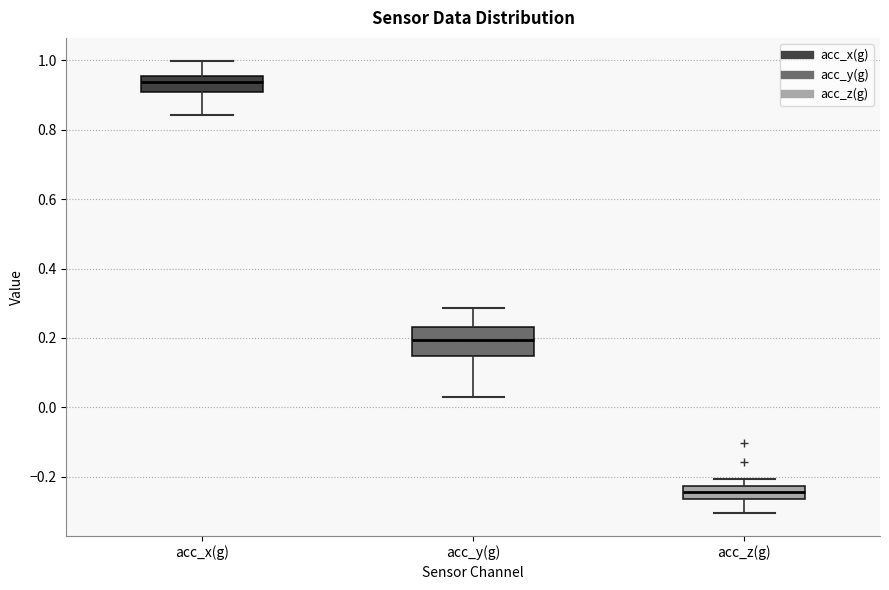

Reading left to right, transcribe this box plot: for each box, give where its median line is, the range the box spans, and where its two whiskers end, as read against the y-axis. The values are not printed on the chart, so give them approximately, as read against the axis.

acc_x(g): median 0.94, box 0.90 to 0.96, whiskers 0.84 to 1.00
acc_y(g): median 0.20, box 0.14 to 0.24, whiskers 0.02 to 0.28
acc_z(g): median -0.24, box -0.26 to -0.22, whiskers -0.30 to -0.20